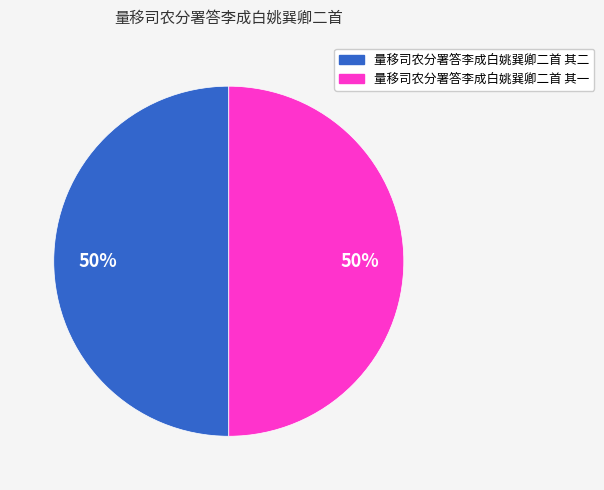

How many segments does this pie chart have?

2